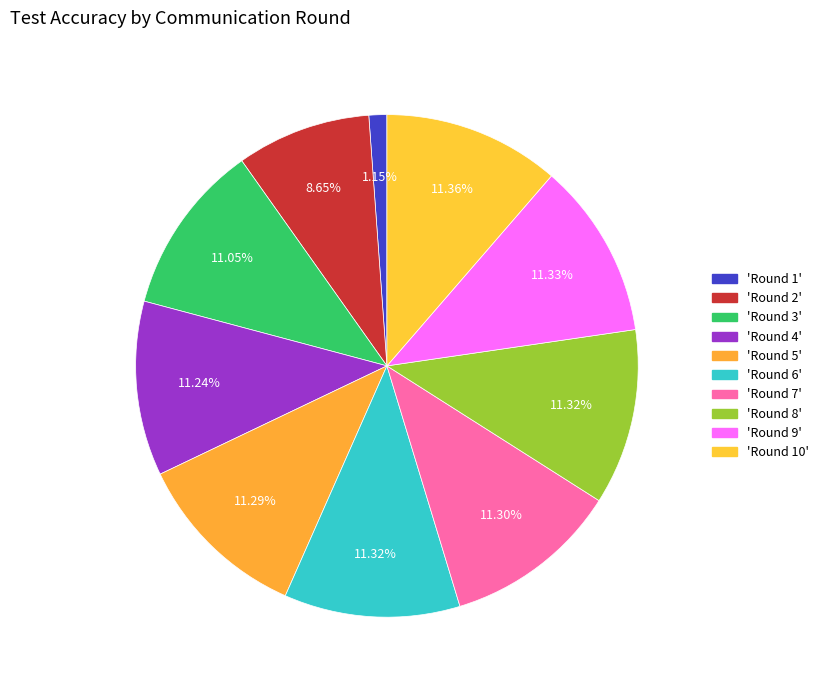

How many slices are in this pie chart?

10